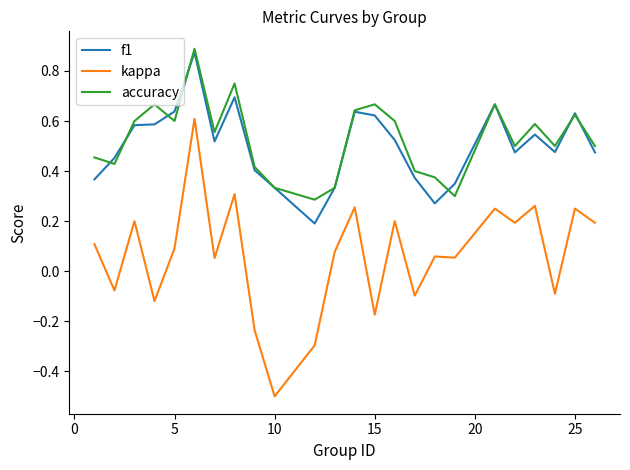

Which series has the widest spread of values?

kappa